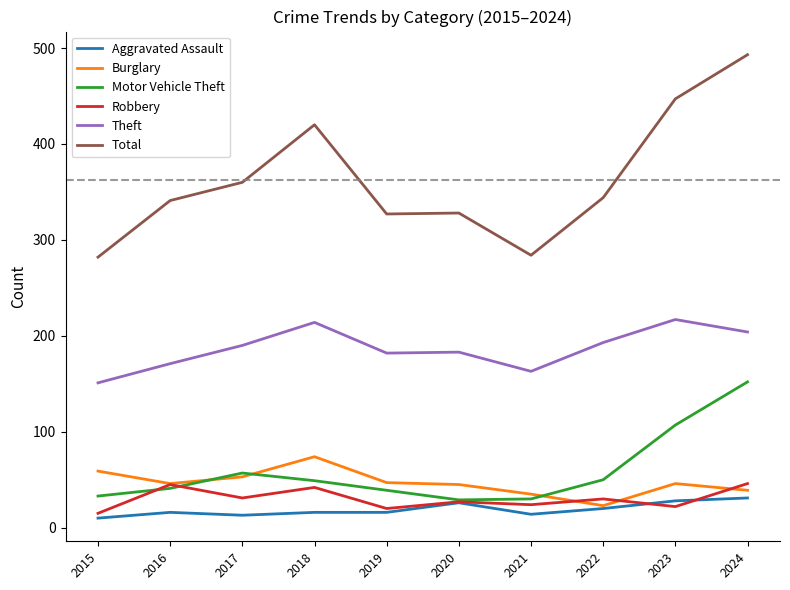

What is the average value of the Motor Vehicle Theft series?

59